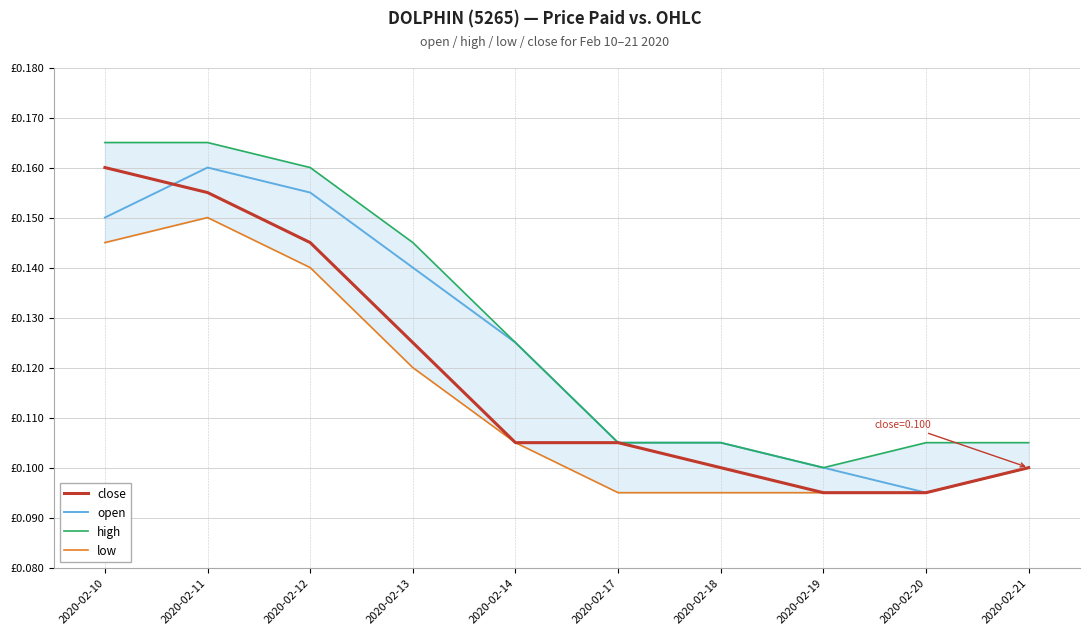

Reading right to left, extract all data points from this chart.

close: 0.1	0.1	0.1	0.1	0.1	0.1	0.1	0.1	0.2	0.2
open: 0.1	0.1	0.1	0.1	0.1	0.1	0.1	0.2	0.2	0.1
high: 0.1	0.1	0.1	0.1	0.1	0.1	0.1	0.2	0.2	0.2
low: 0.1	0.1	0.1	0.1	0.1	0.1	0.1	0.1	0.1	0.1